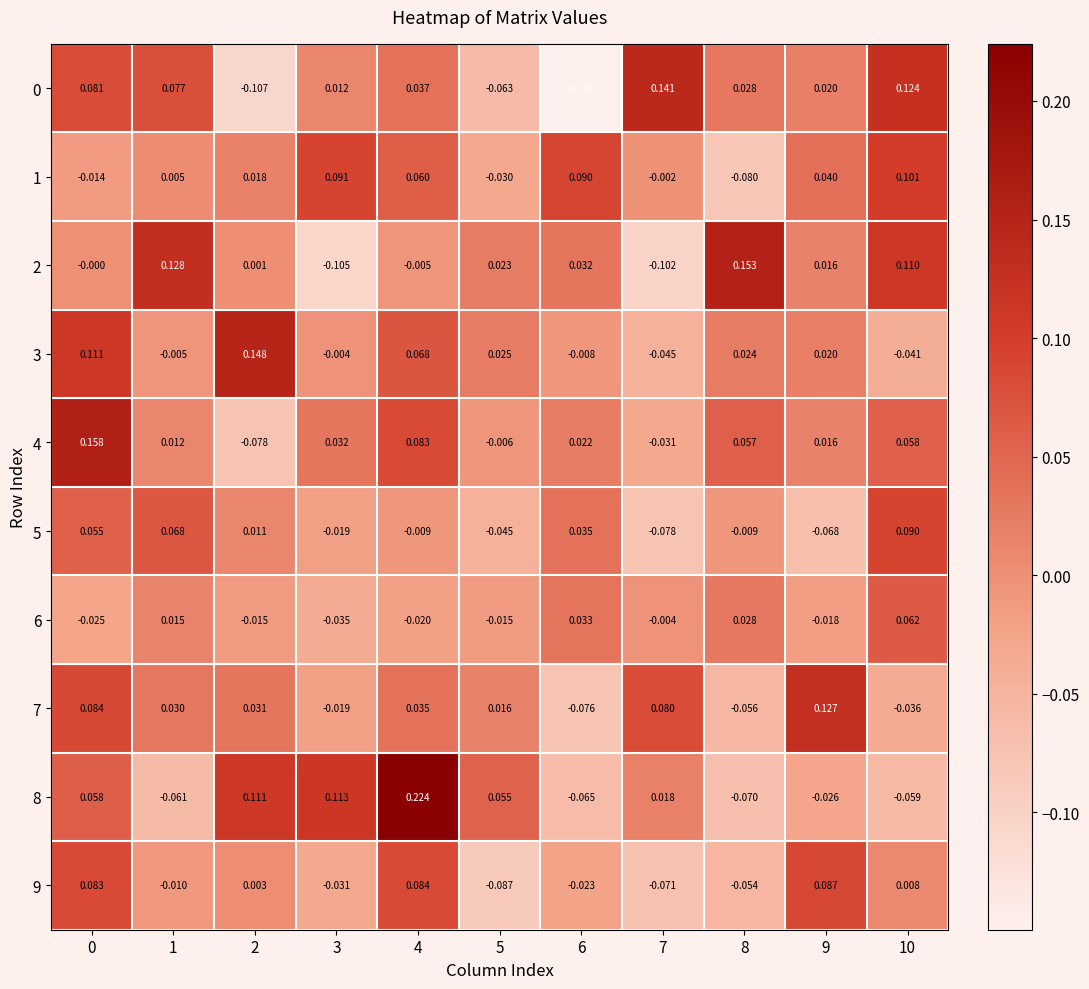

Is the value of 1 at 7 greater than the value of 8 at 1?

Yes